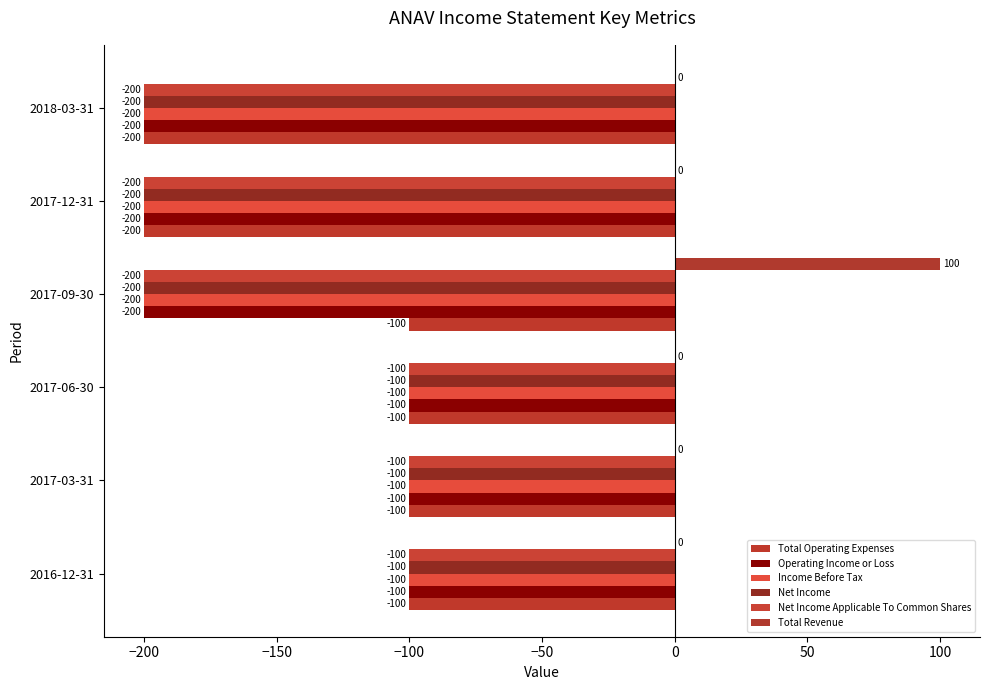

How many categories are shown in the chart?

6